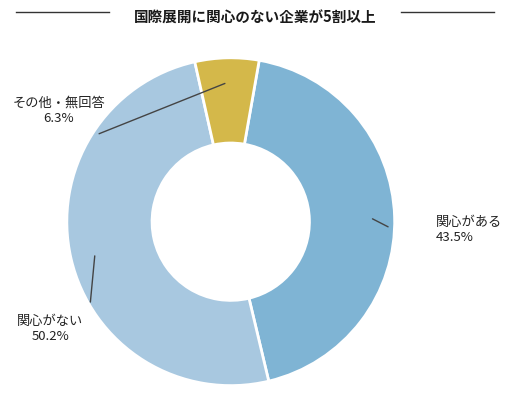

What is the ratio of the value at a (input=a) to the value at other?

6.9